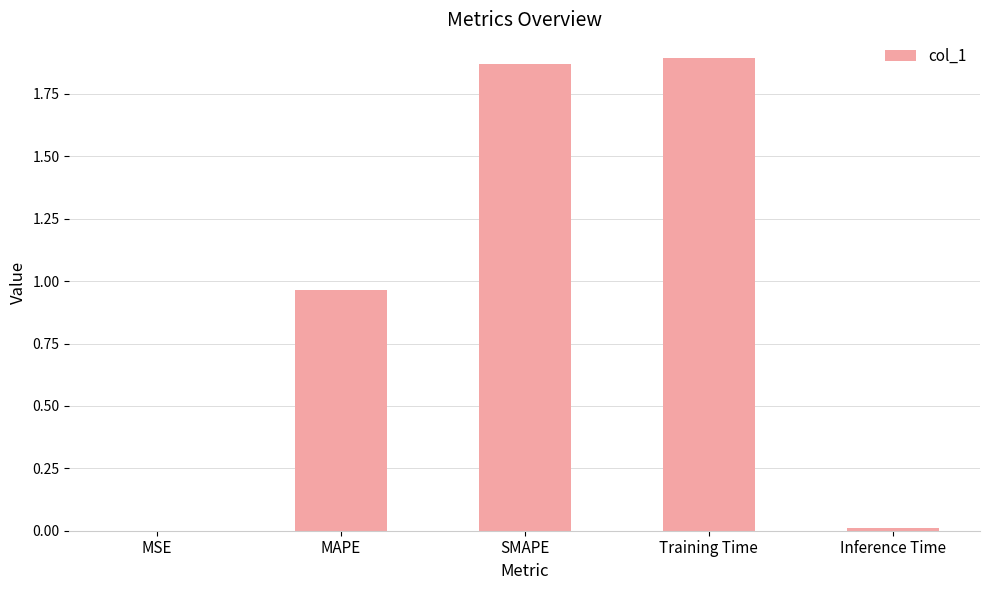

The value at SMAPE is 2.9. True or false?

False